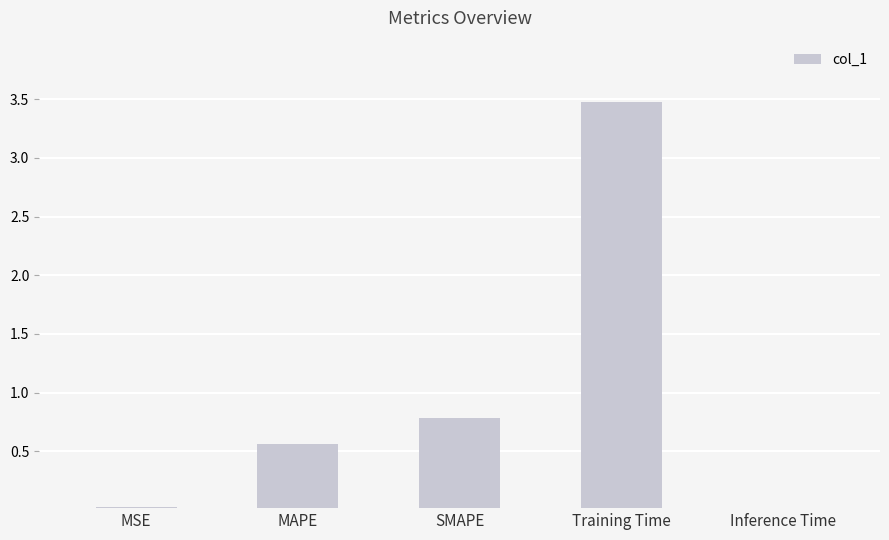

What is the difference between the values at MSE and MAPE?

0.5